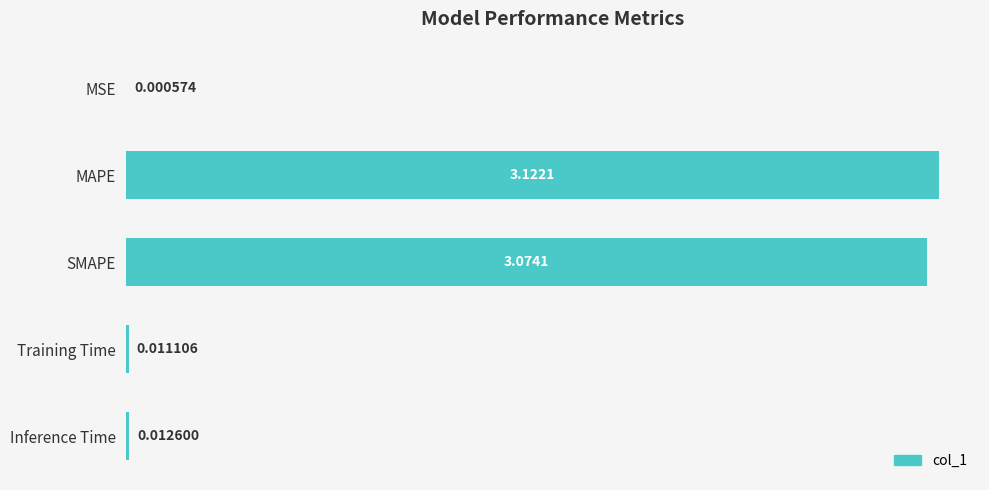

Which category has the highest value across all series?

MAPE